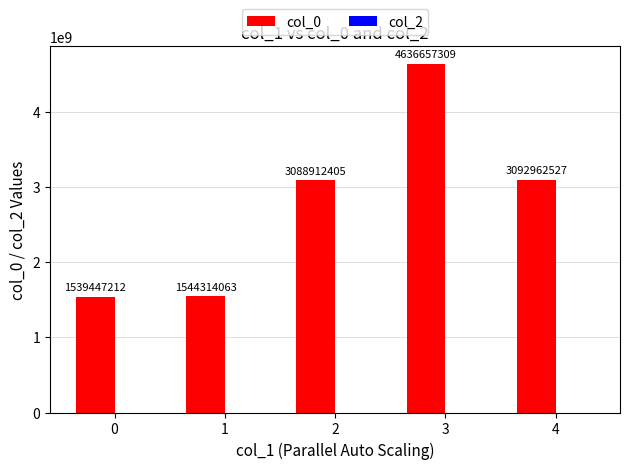

Read the value at 2, to the nearest 50.

3088912400